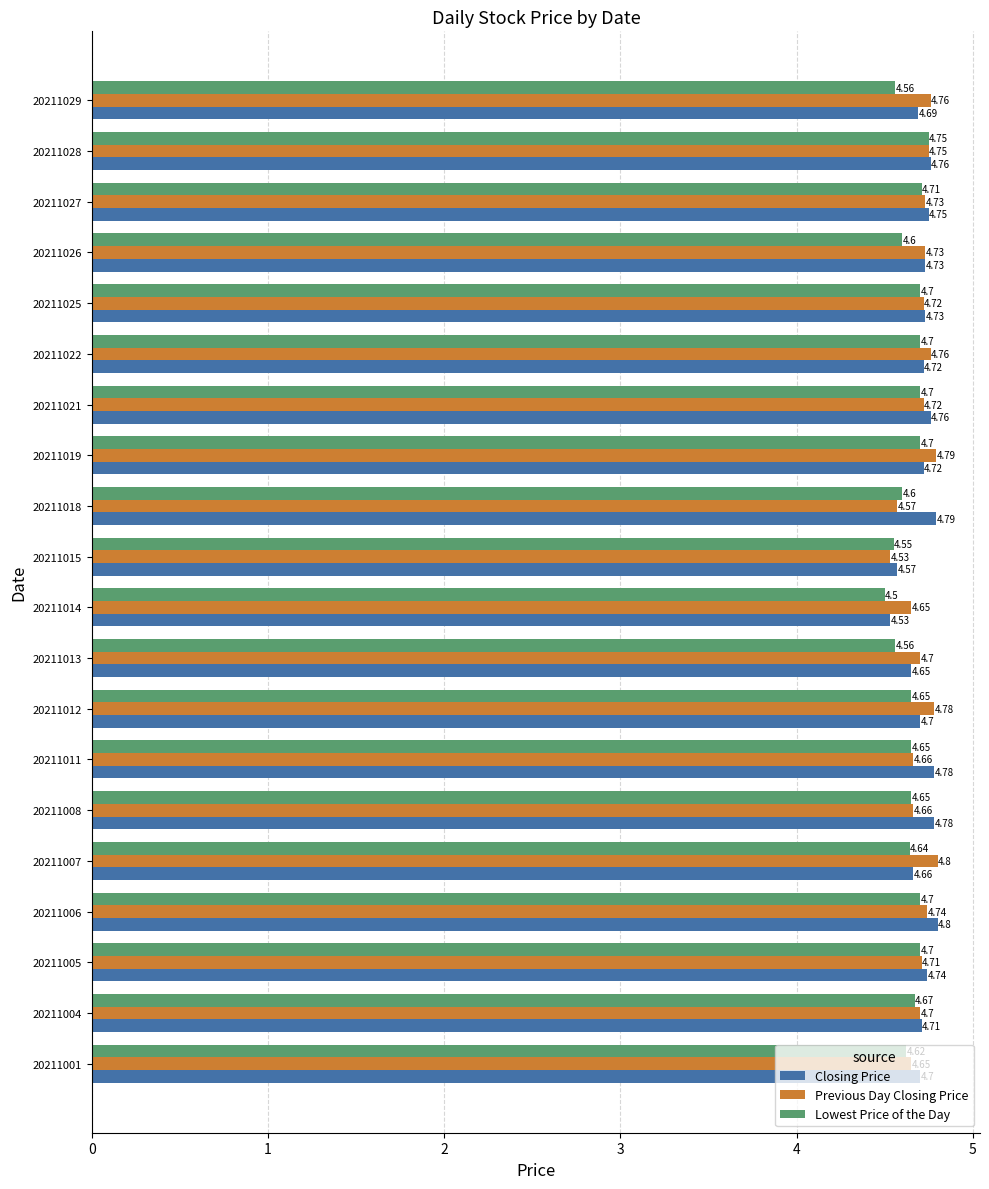

What is the sum of the Closing Price values at 20211029 and 20211011?

9.5